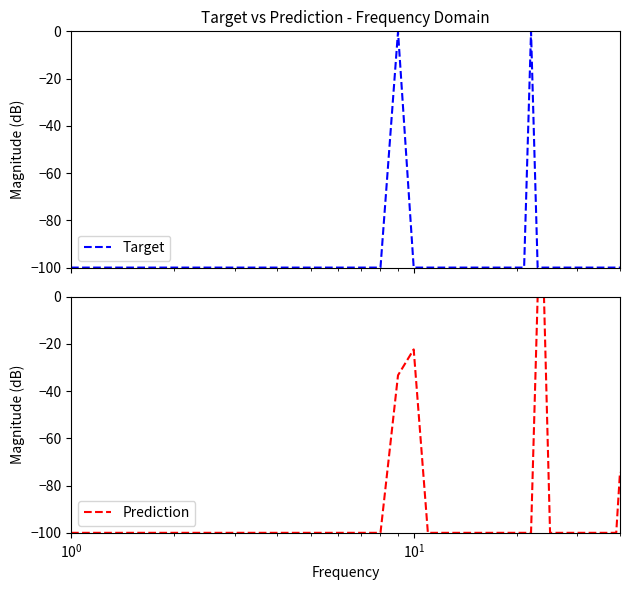

True or false: Prediction has more than 0 interior local peaks.

True